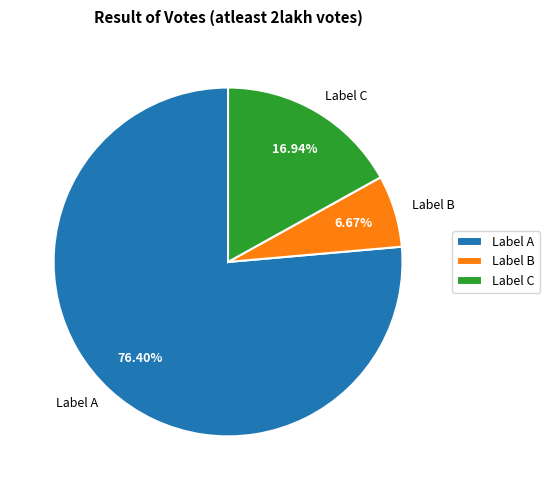

Do Label B and Label A together represent more than half of the pie?

Yes